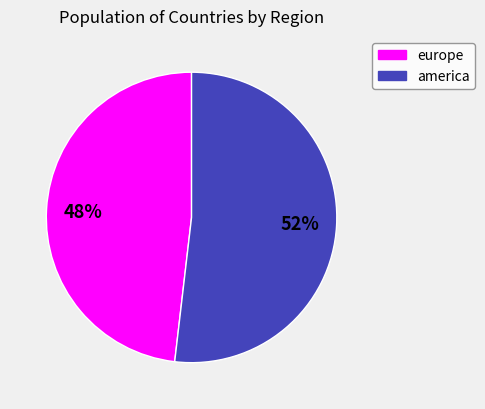

Is it true that america is 64% of the pie?

False